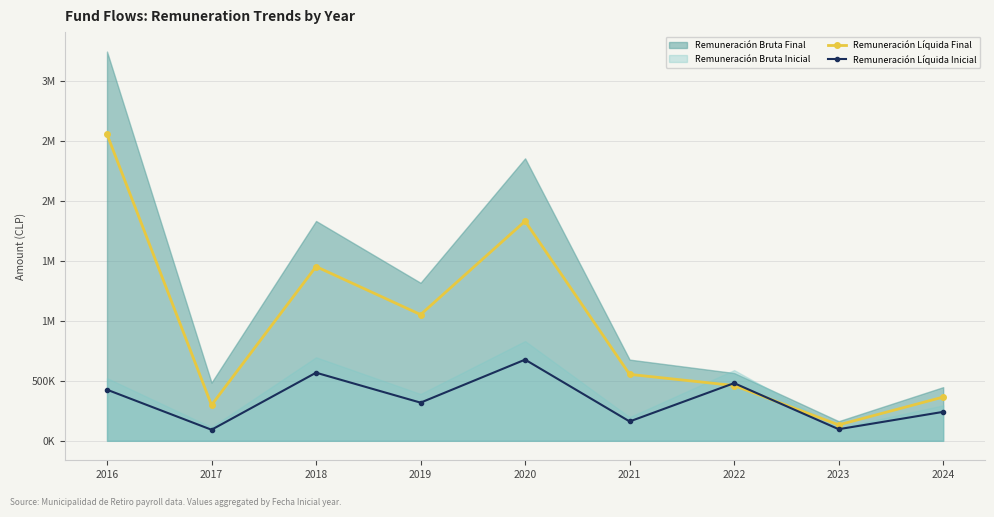

Where do Remuneración Líquida Final and Remuneración Líquida Inicial first cross each other?

2021 and 2022